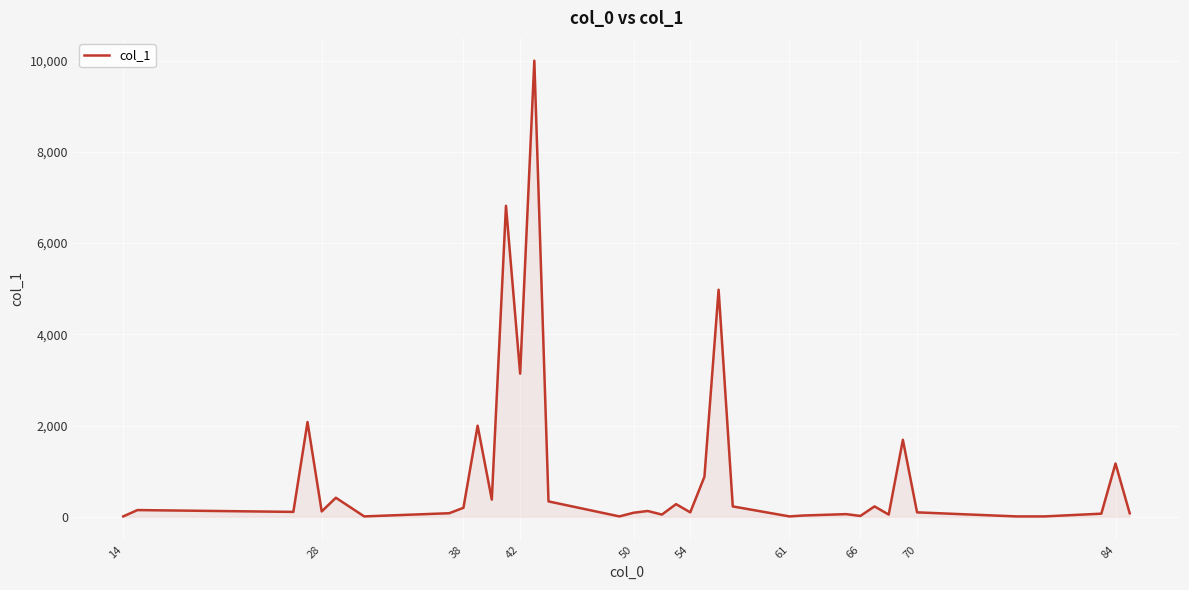

What is the greatest value displayed?

9999